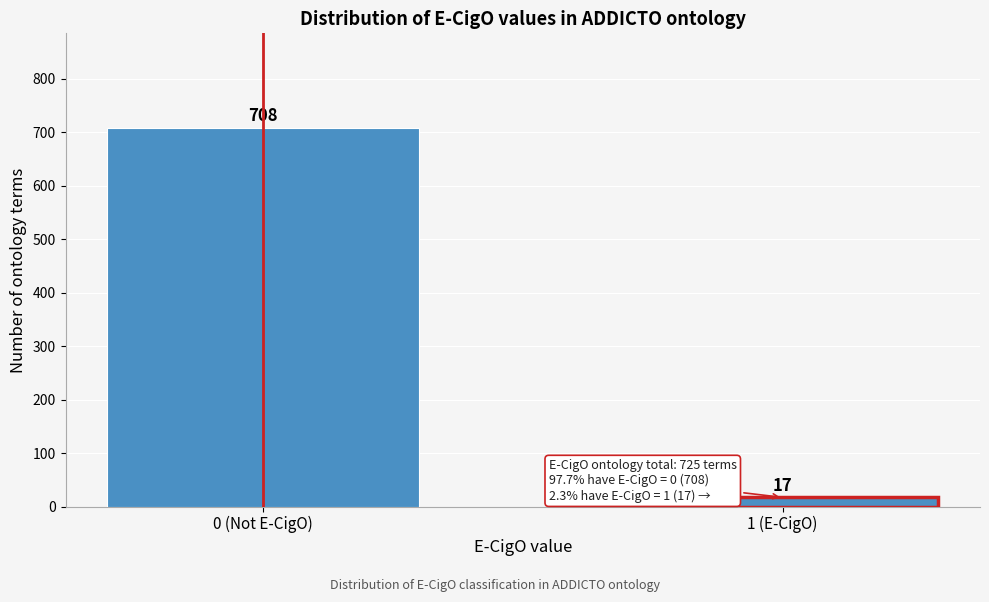

Reading right to left, what are all the values shown in this chart?

17	708